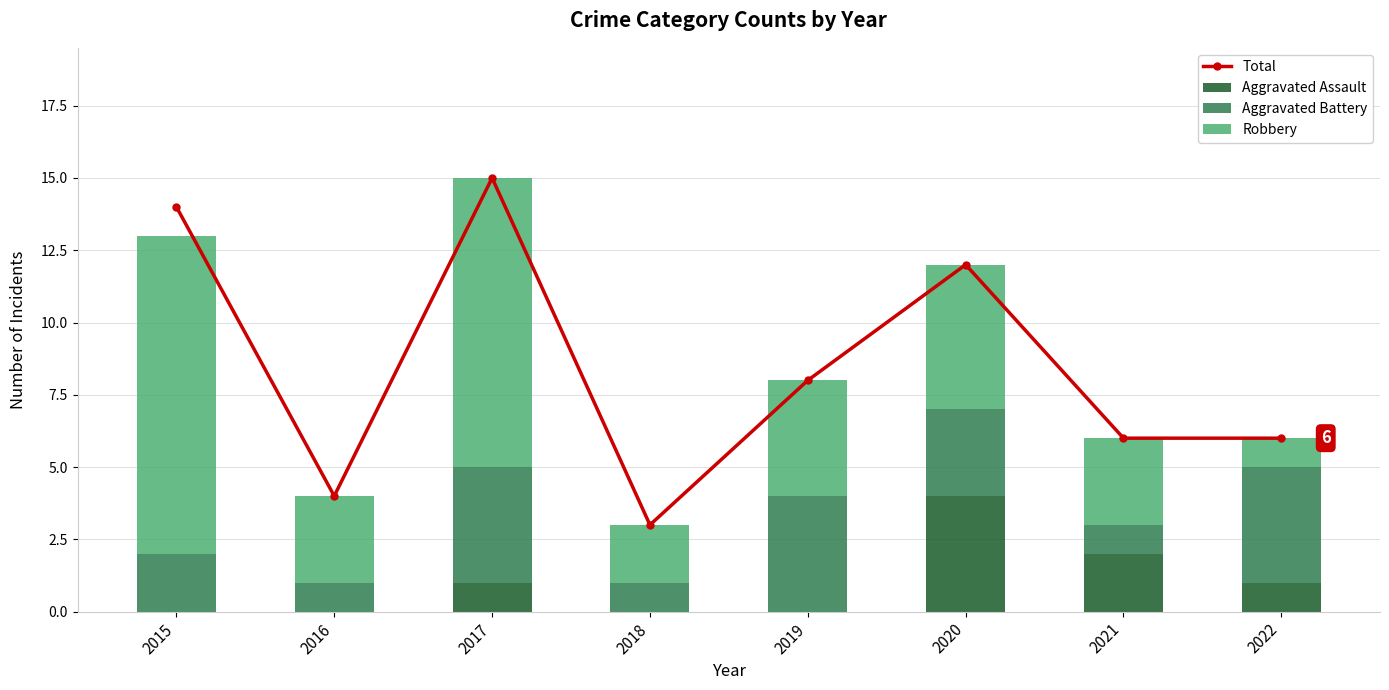

True or false: Aggravated Assault has a value of 0 at 2022.

False